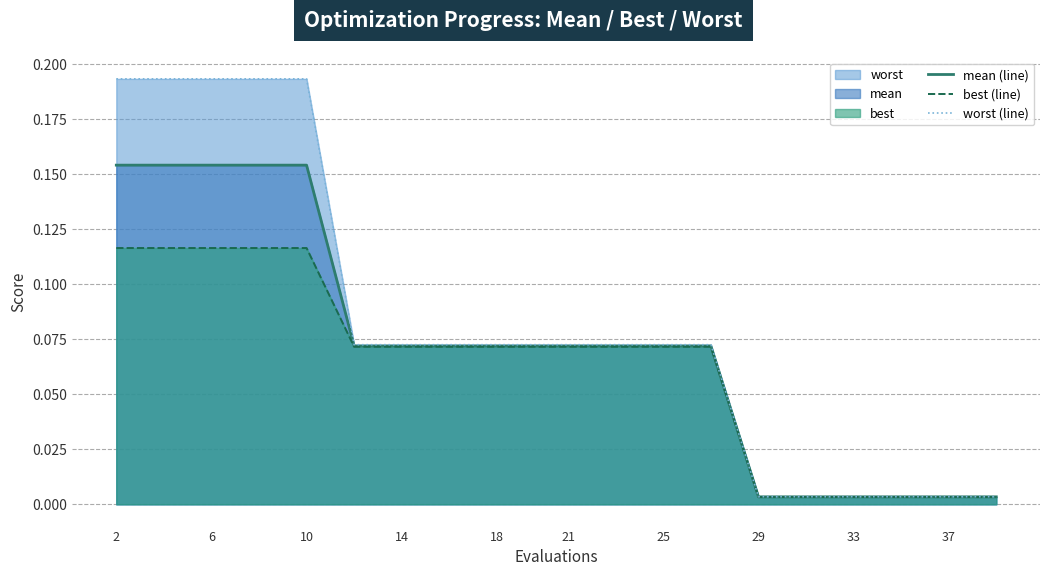

How many distinct data groups are displayed?

3